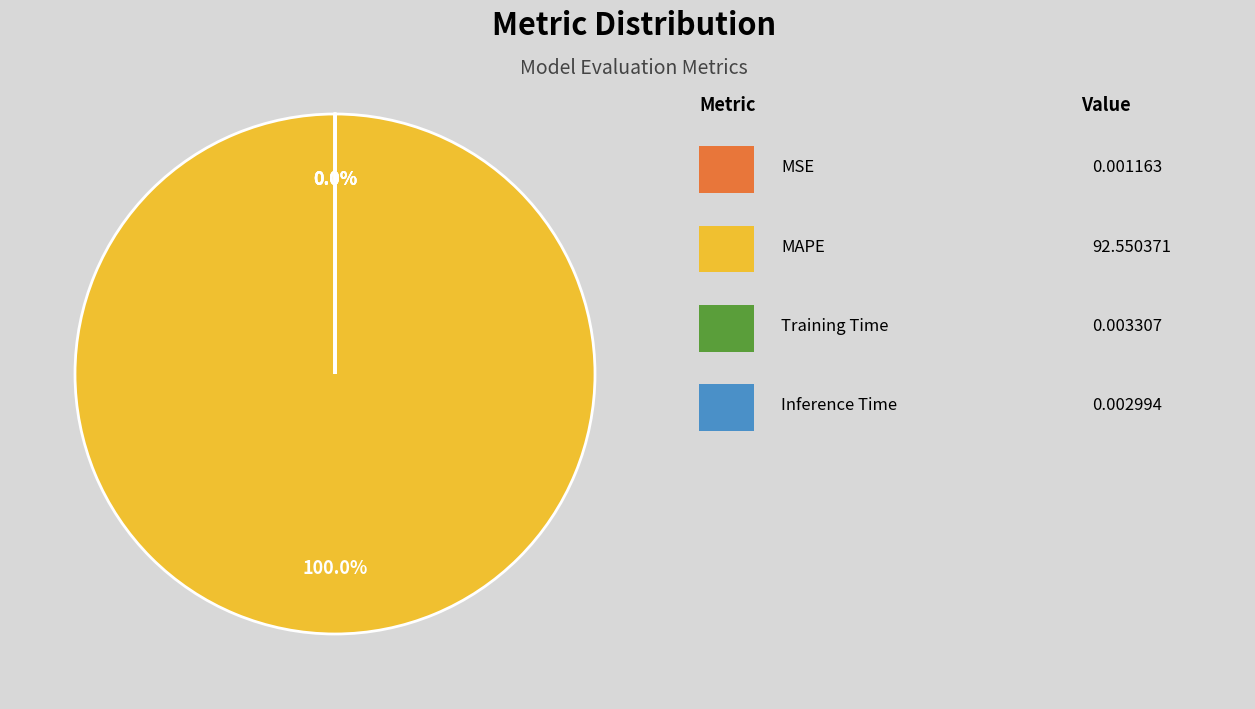

Do Inference Time and Training Time together represent more than half of the pie?

No